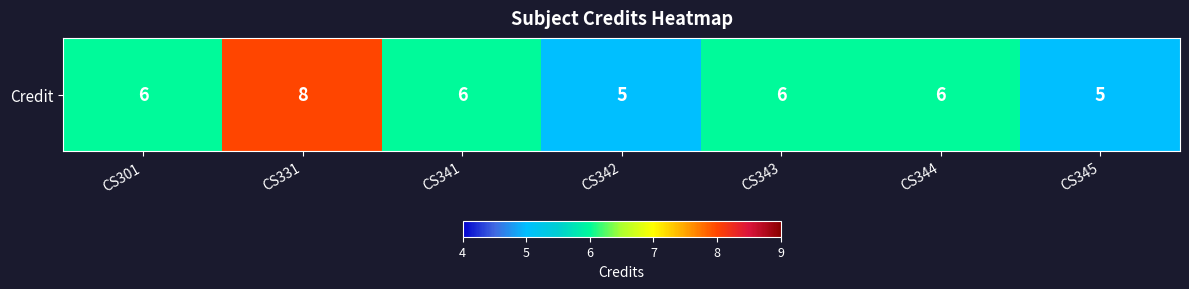

Reading right to left, extract all data points from this chart.

CS345=5	CS344=6	CS343=6	CS342=5	CS341=6	CS331=8	CS301=6